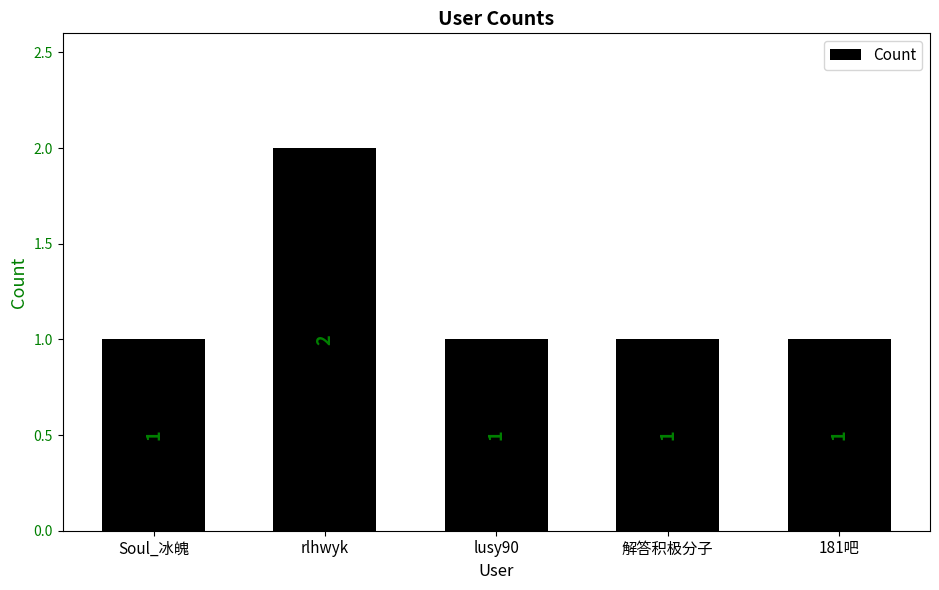

Does the chart contain any negative values?

No